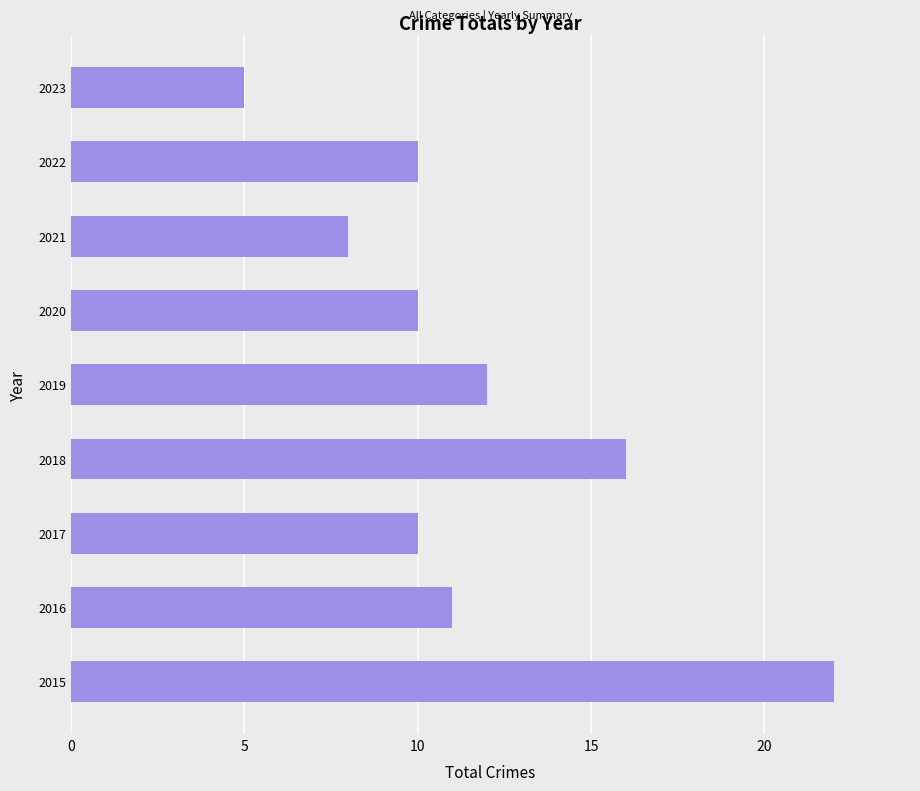

What is the ratio of the value at 2015 to the value at 2016?

2.0